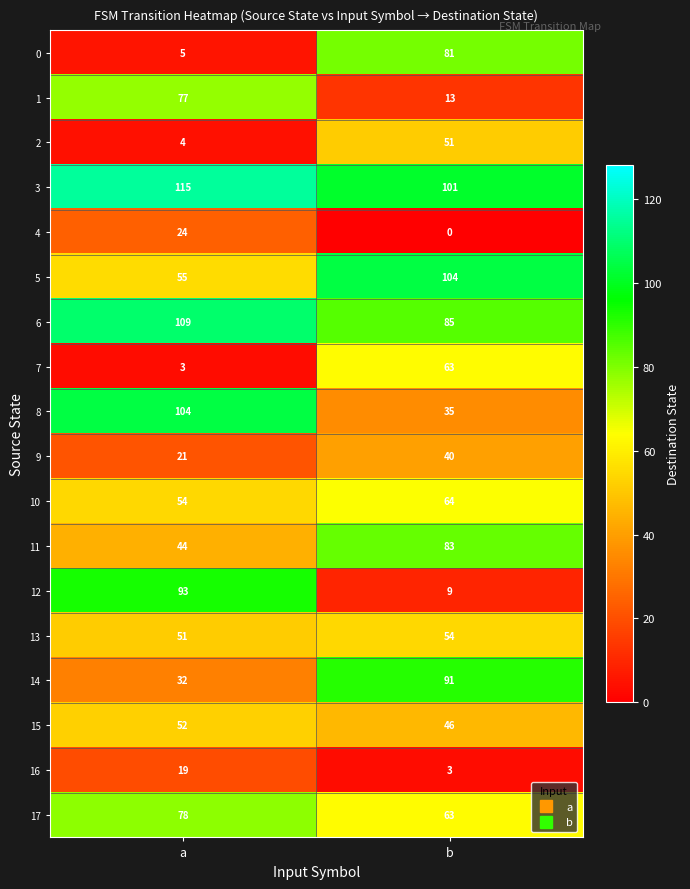

What is the sum of all 9 values?

61